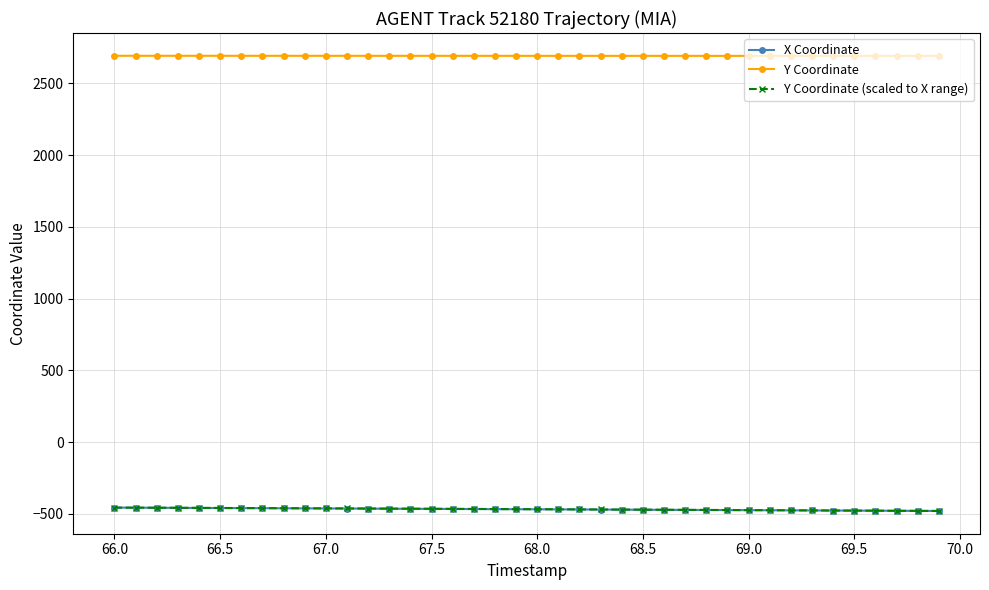

What is the value of the Y Coordinate (scaled to X range) point at the 37th from the left?

-477.9